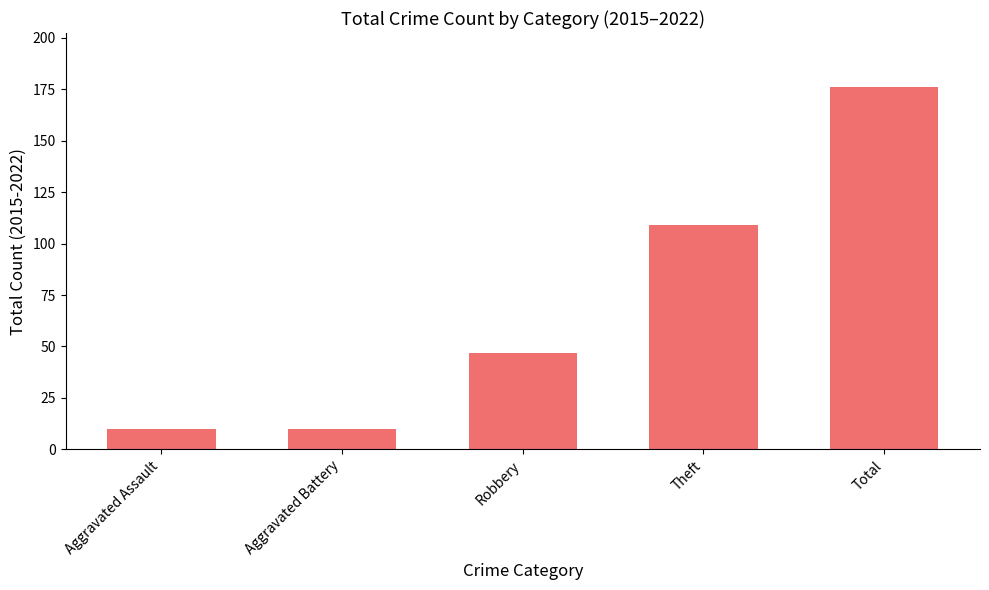

Are the bars horizontal?

No